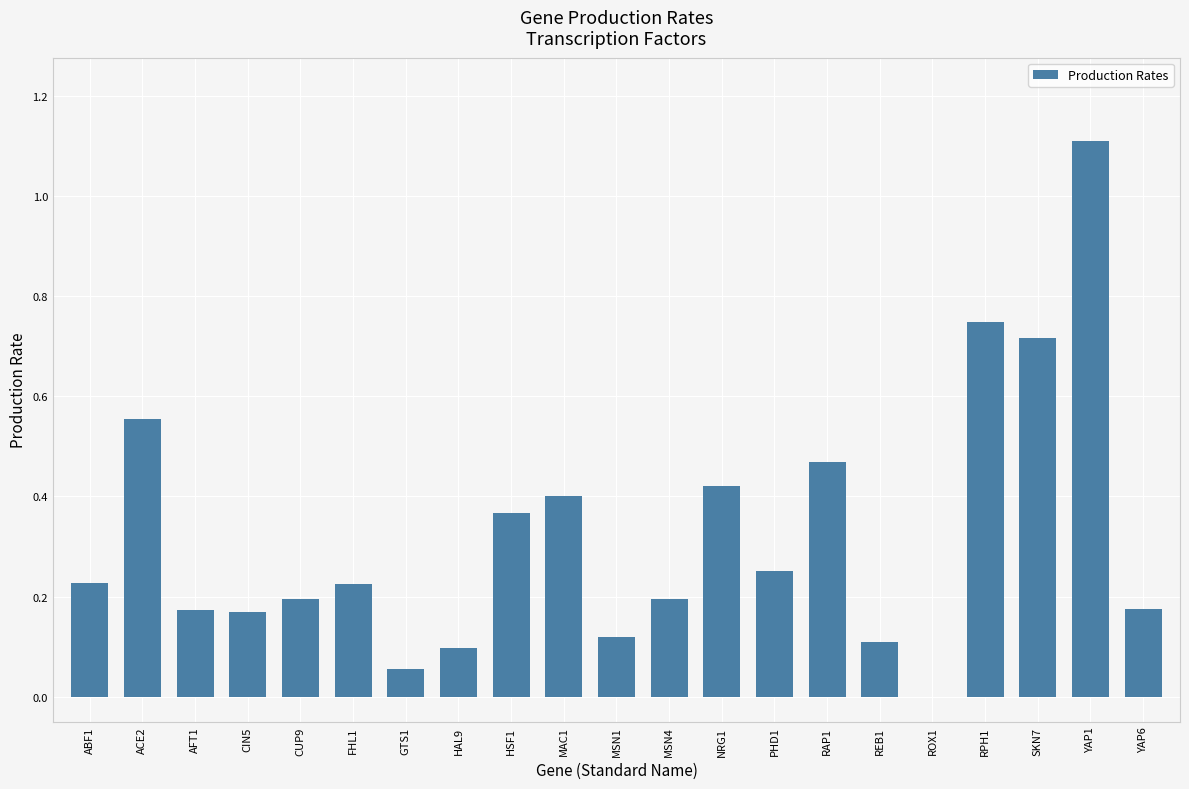

The chart shows a value of 0.0 at GTS1. True or false?

False